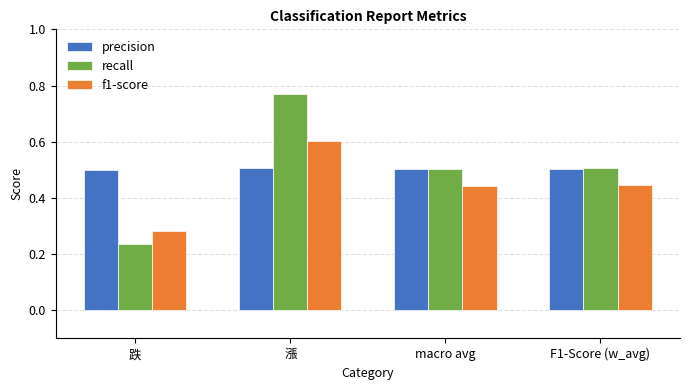

Rank the series by their maximum value, from highest to lowest.

recall, f1-score, precision